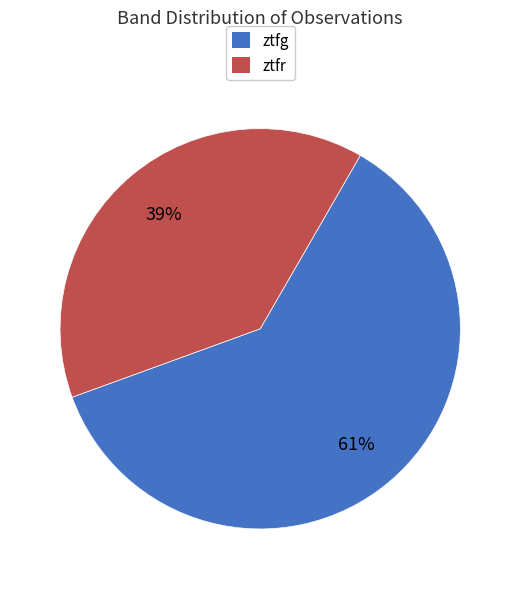

Approximately how many times larger is the value at ztfg compared to ztfr?

1.6